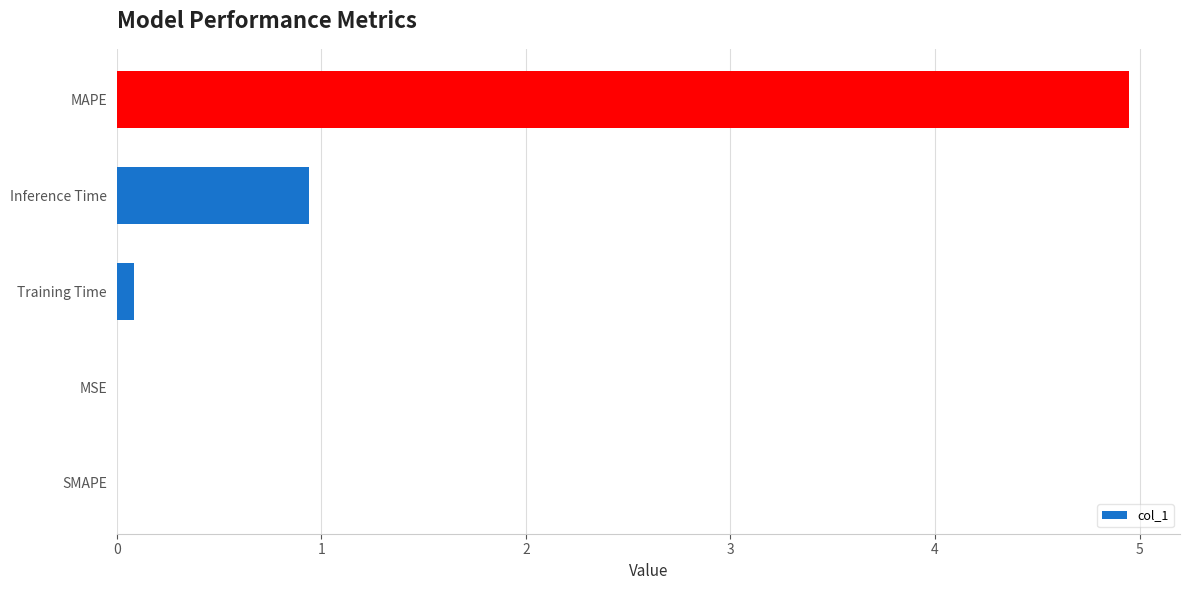

The chart shows a value of 0.3 at Inference Time. True or false?

False